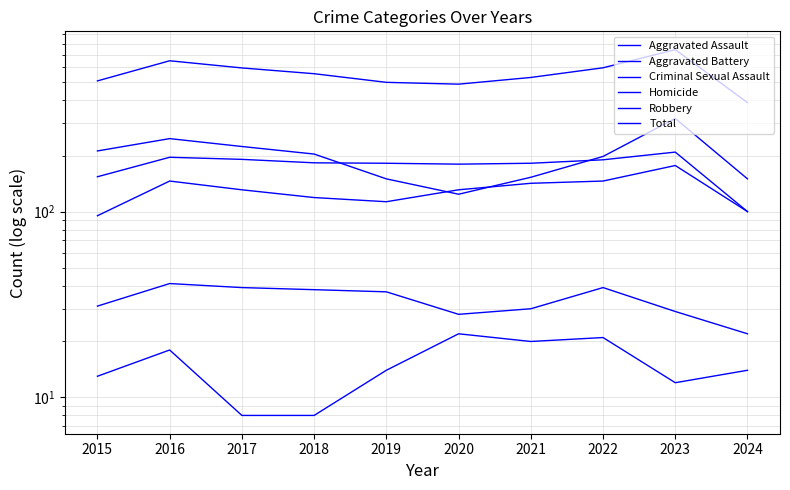

Which series changed the most between 2021 and 2023?

Total